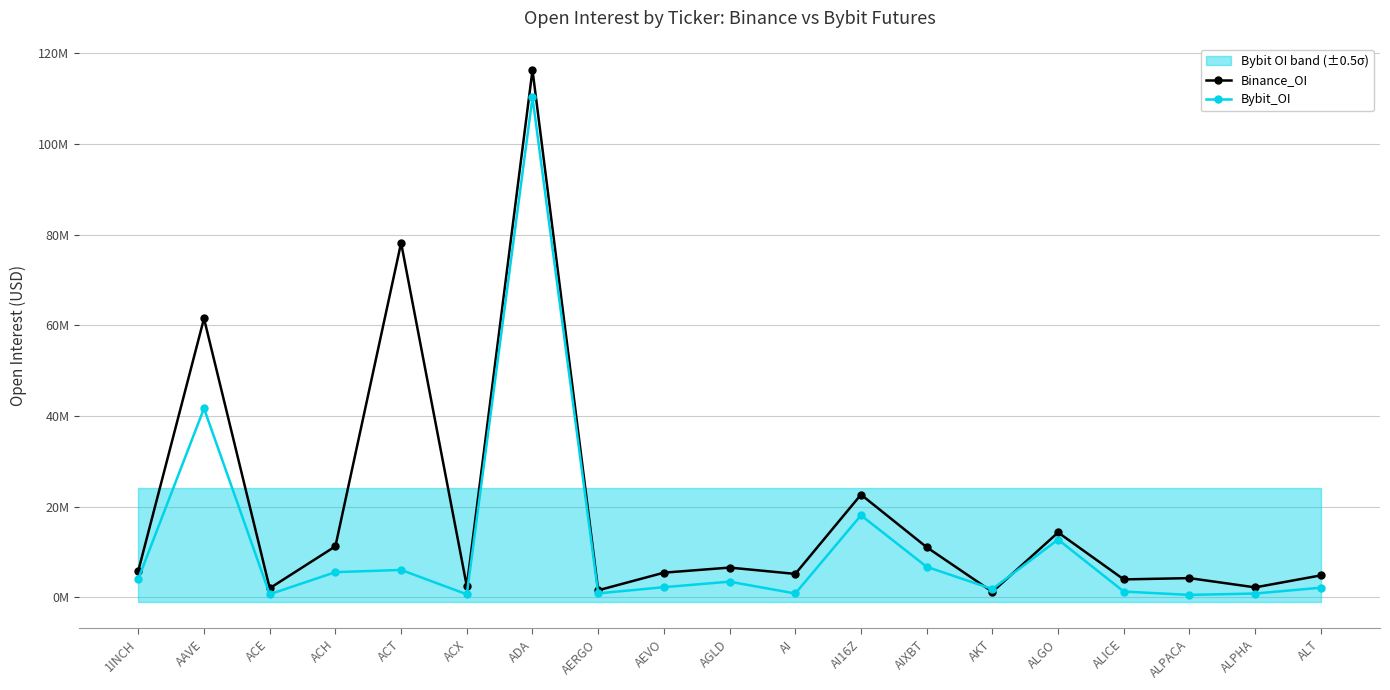

True or false: Bybit_OI has more than 0 points higher than both neighbors.

True